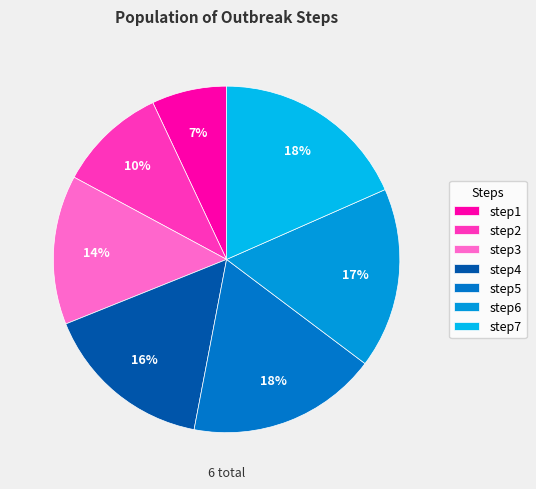

How much of the chart is everything except step2?

89.9%